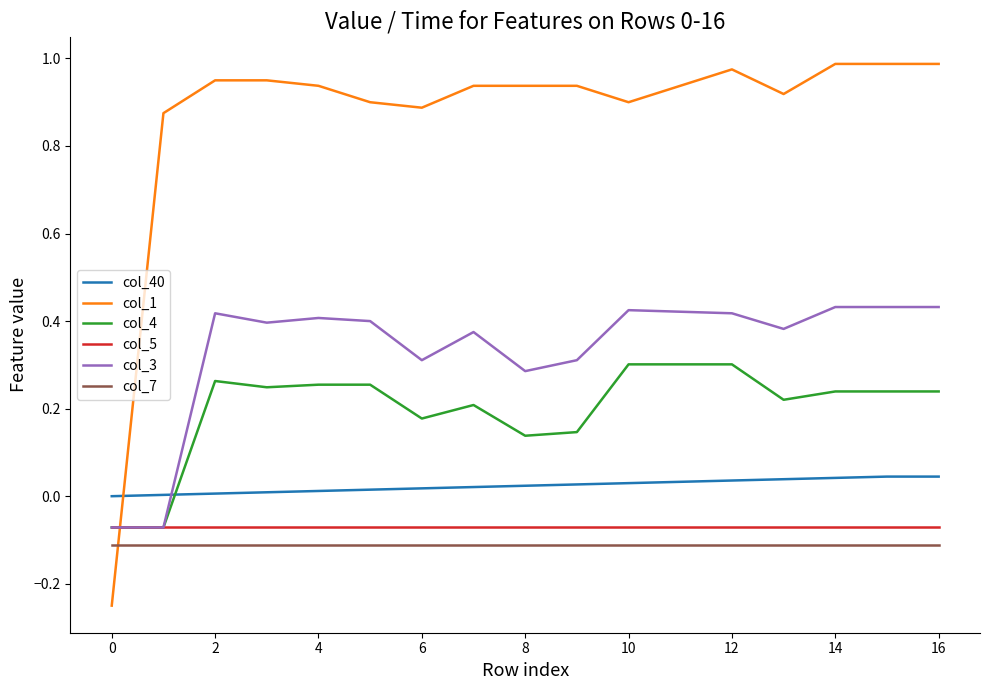

Which series has the largest range (max minus min)?

col_1